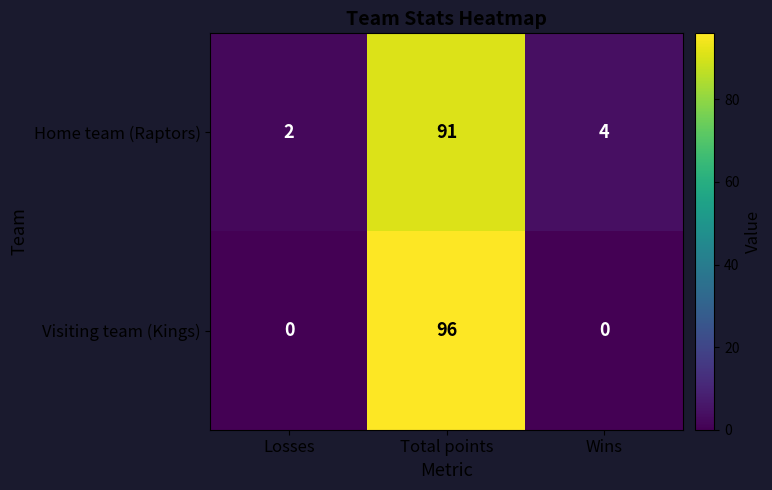

How many Visiting team (Kings) values are between 0 and 96?

3